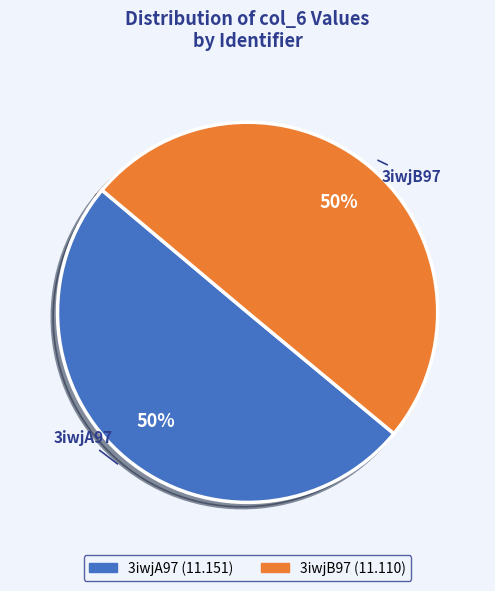

To the nearest percent, what portion does 3iwjB97 represent?

50%